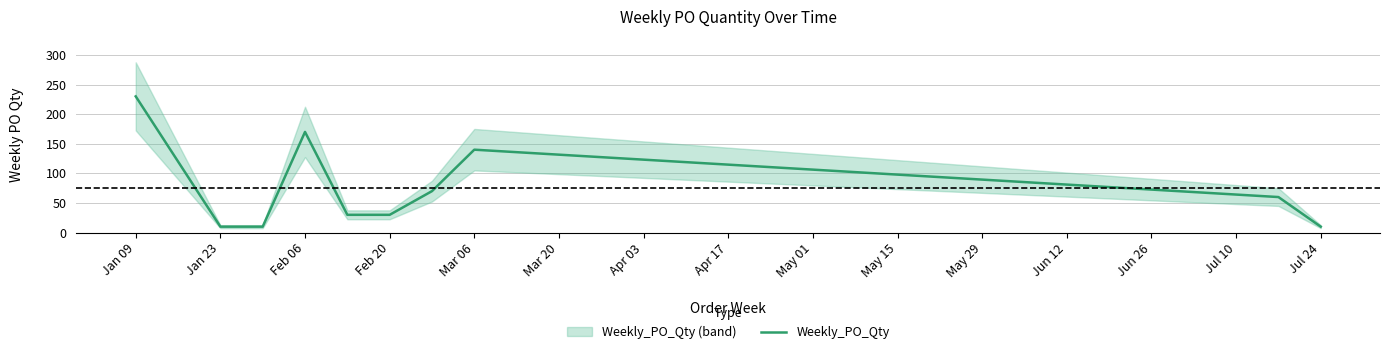

At which category does the chart reach its peak across all series?

Jan 09